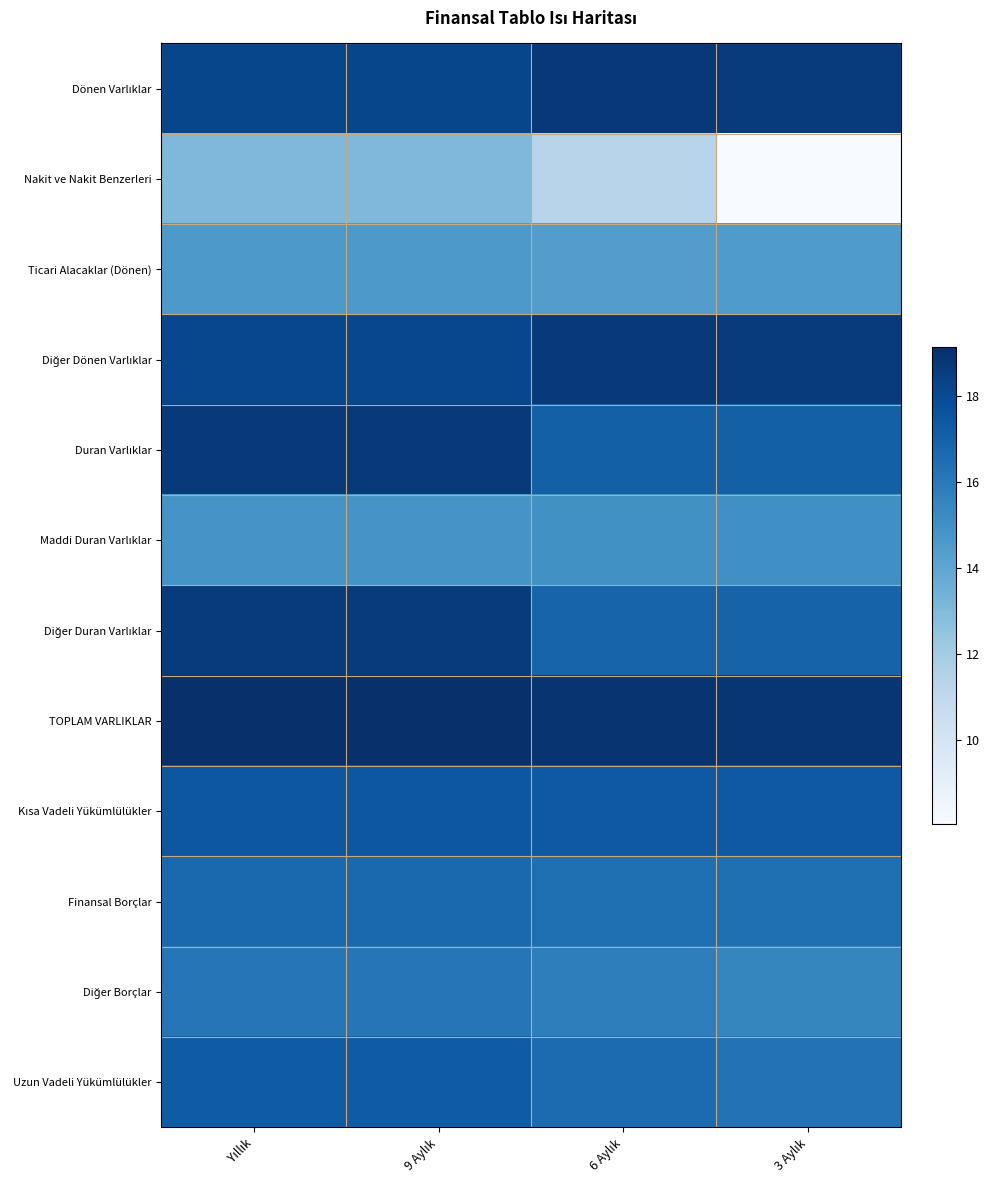

Which series has the largest total across all categories?

TOPLAM VARLIKLAR